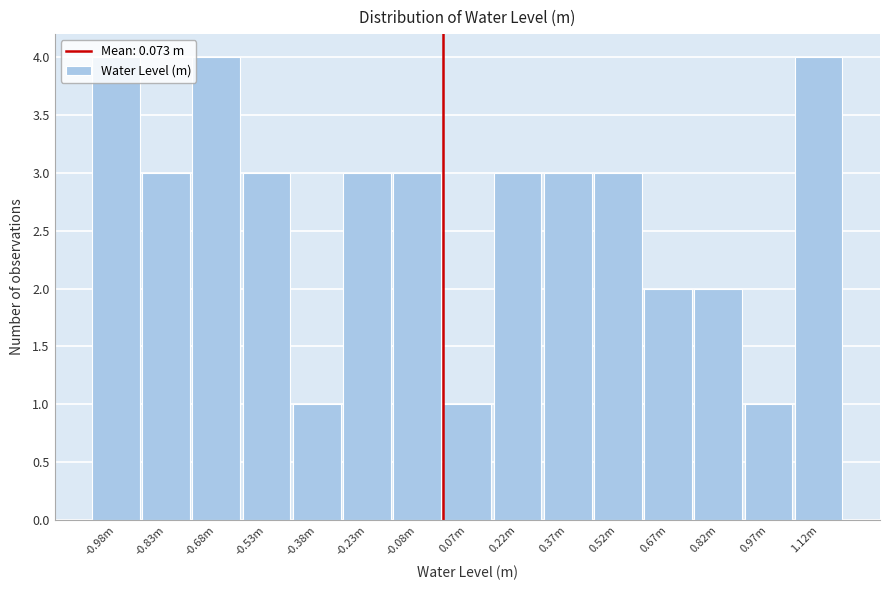

What is the change in value from 0.07m to 0.67m?

+1